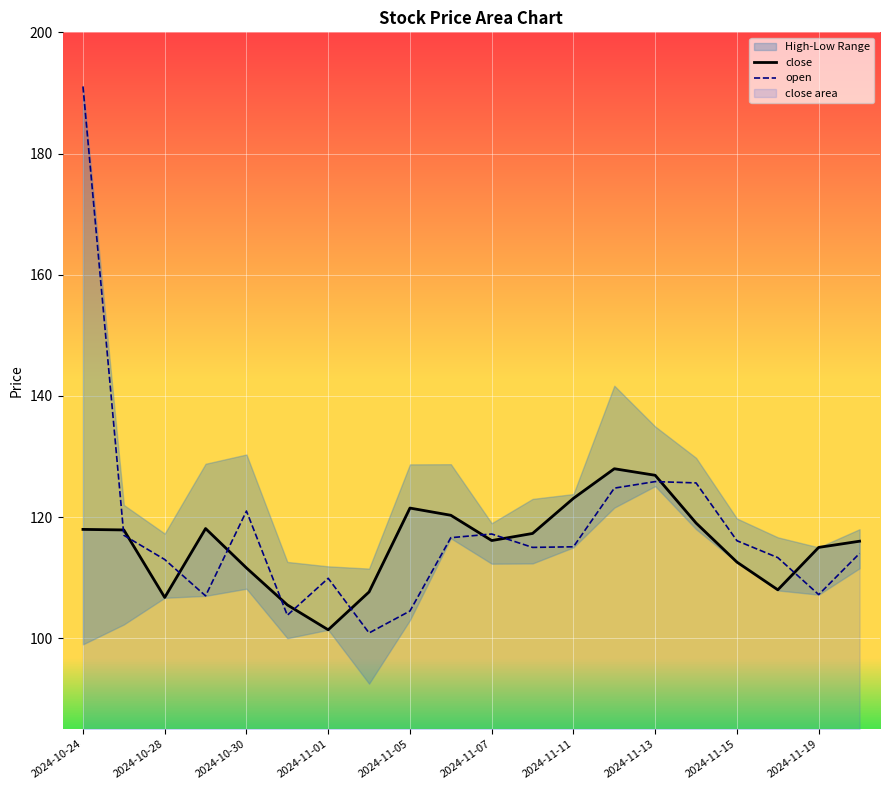

What is the maximum value for close?

128.0